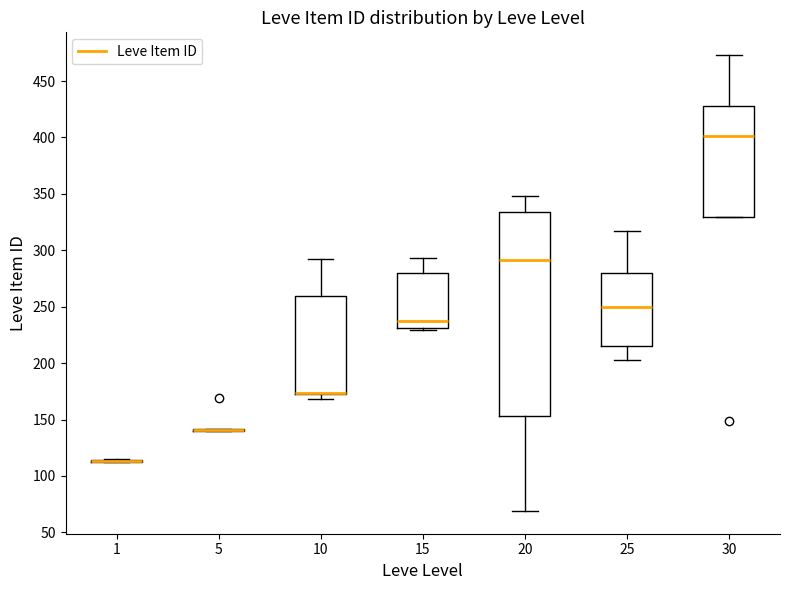

Which box is the tallest, from its lower edge to its upper edge?

20